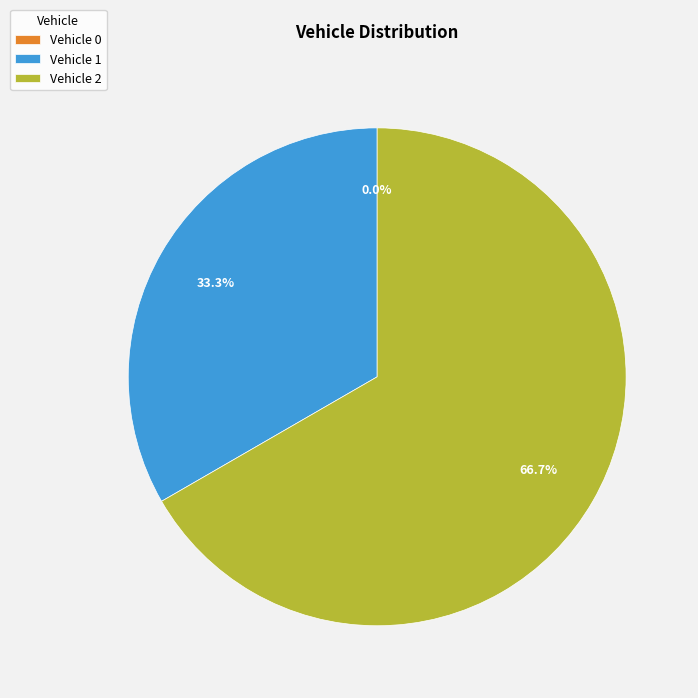

Is it true that 2 is 55% of the pie?

False